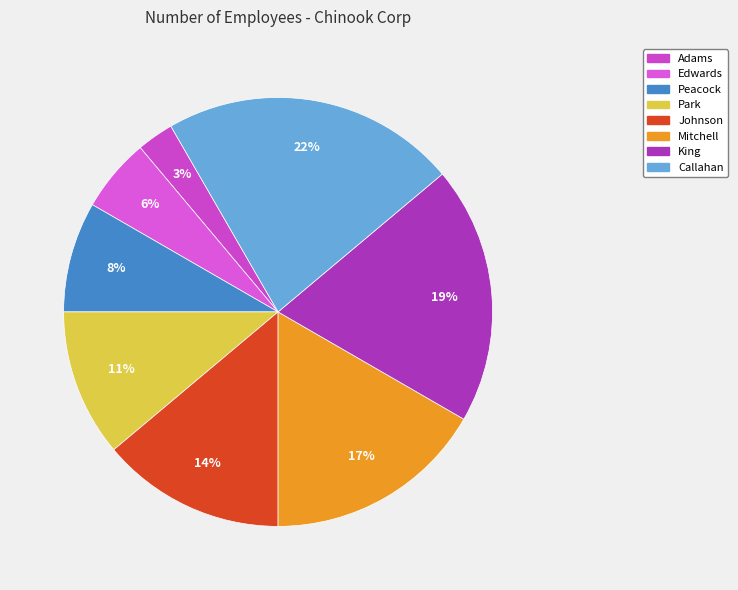

Rank the categories by value from highest to lowest.

Callahan, King, Mitchell, Johnson, Park, Peacock, Edwards, Adams